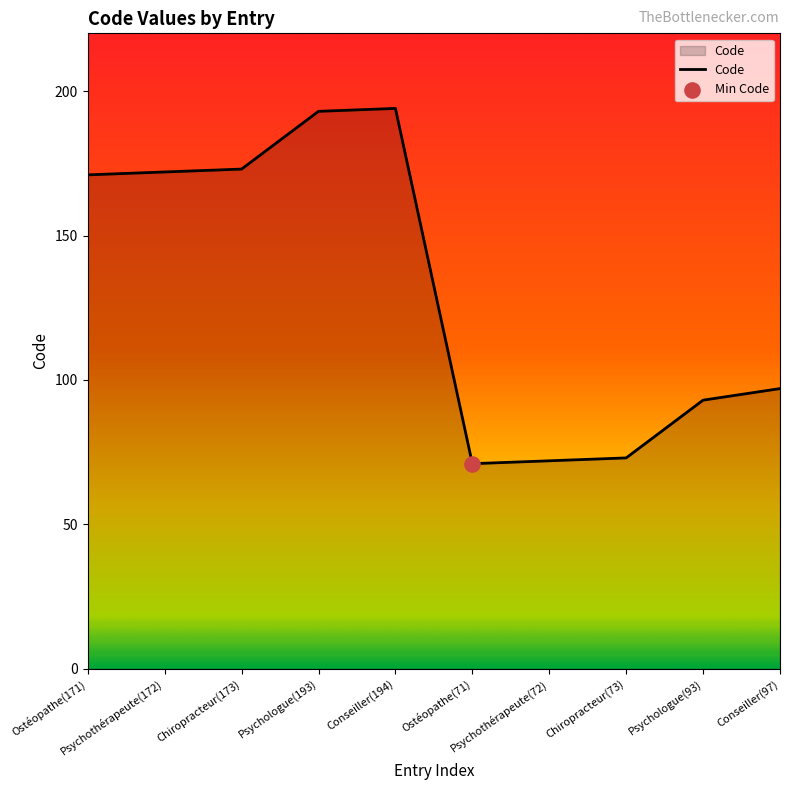

Between Psychothérapeute(72) and Conseiller(97), which is larger?

Conseiller(97)